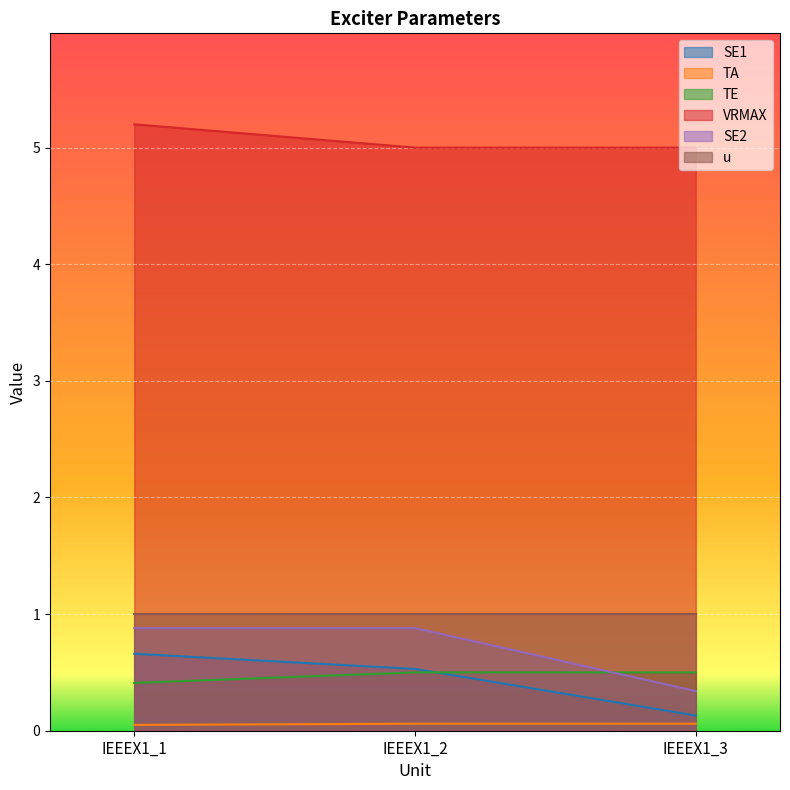

Is the value of VRMAX at IEEEX1_3 greater than the value of SE2 at IEEEX1_2?

Yes